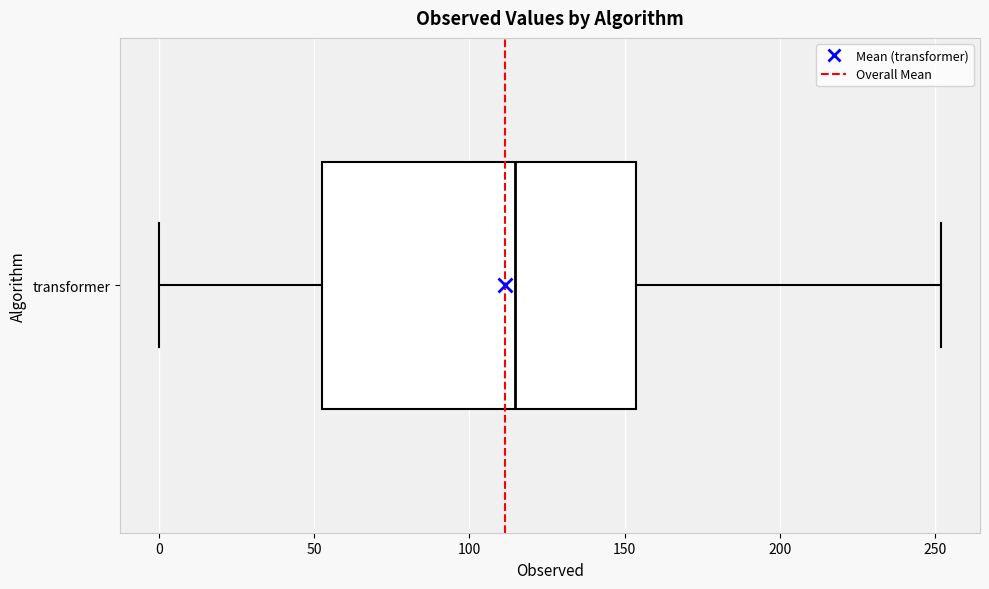

Where is the right edge of the box for transformer on the x-axis? The values are not printed on the chart, so give them approximately, as read against the axis.

155